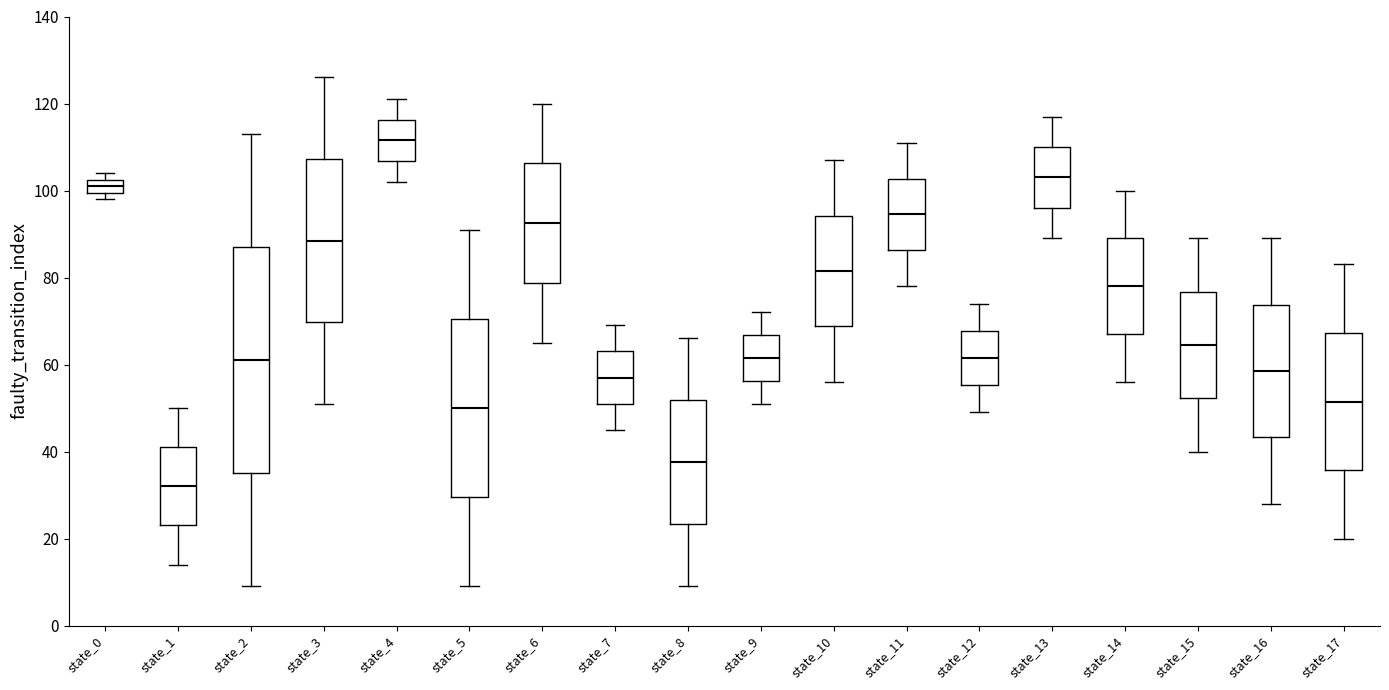

Where is the lower edge of the box for state_16 on the y-axis? The values are not printed on the chart, so give them approximately, as read against the axis.

44